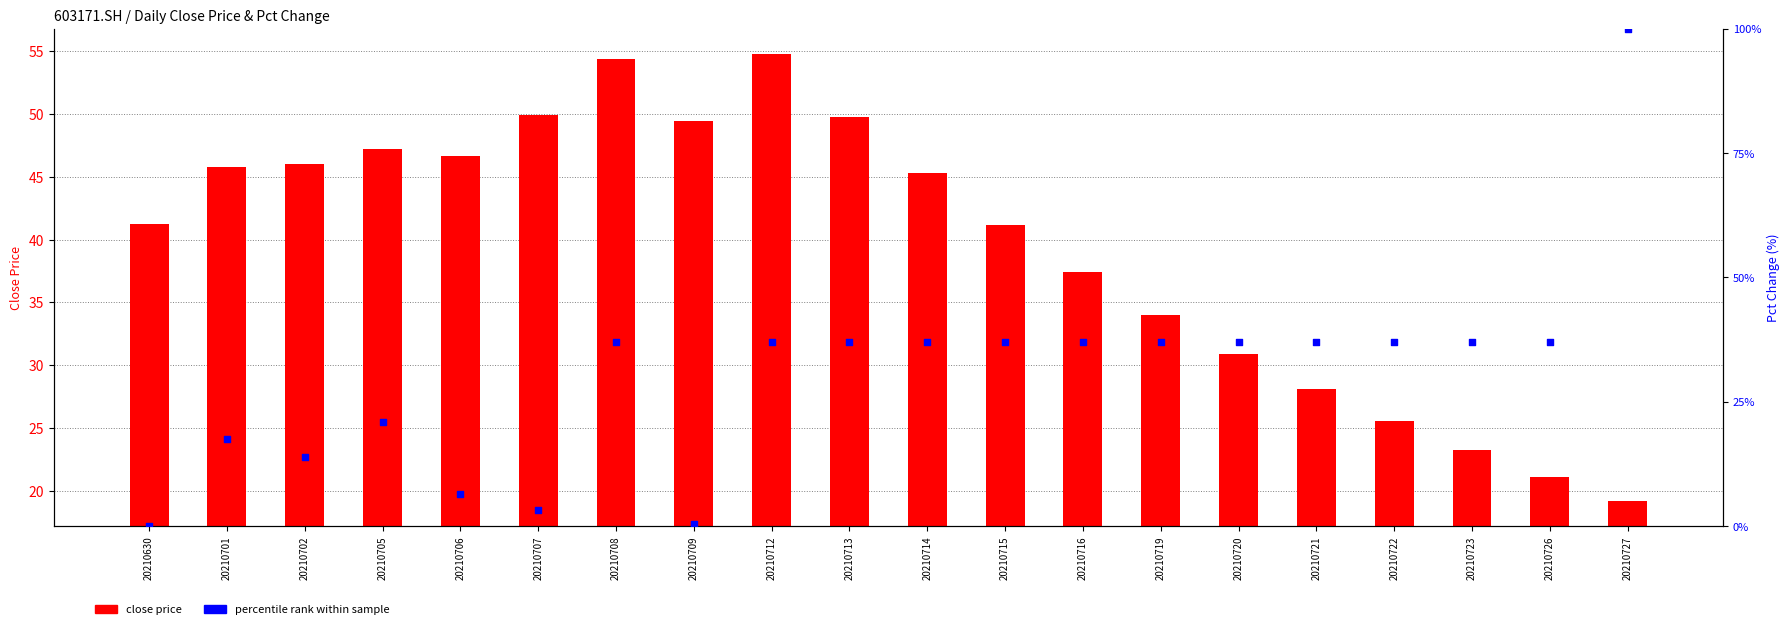

Which series has the largest total across all categories?

close price